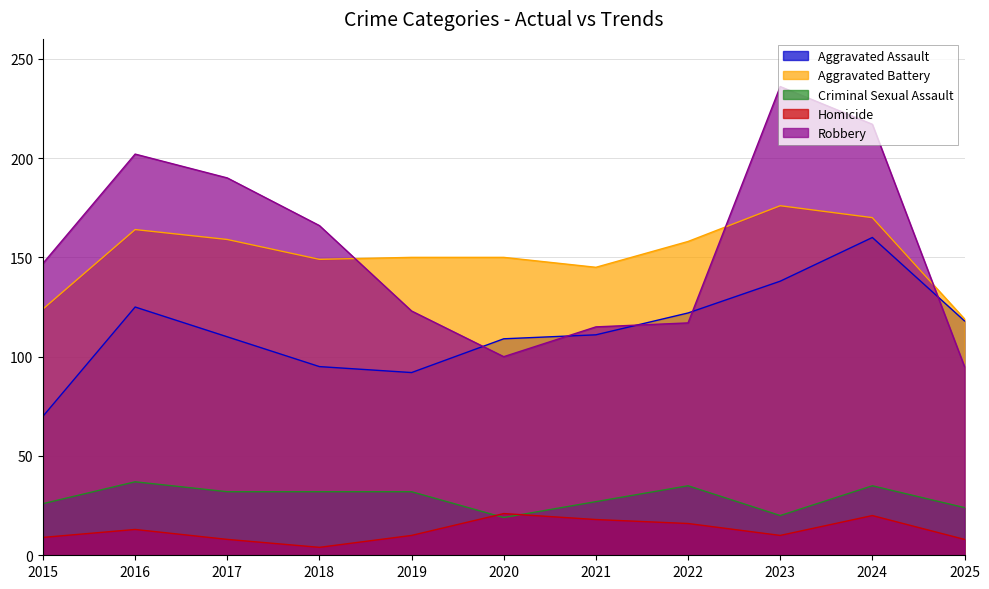

Which series has the widest spread of values?

Robbery